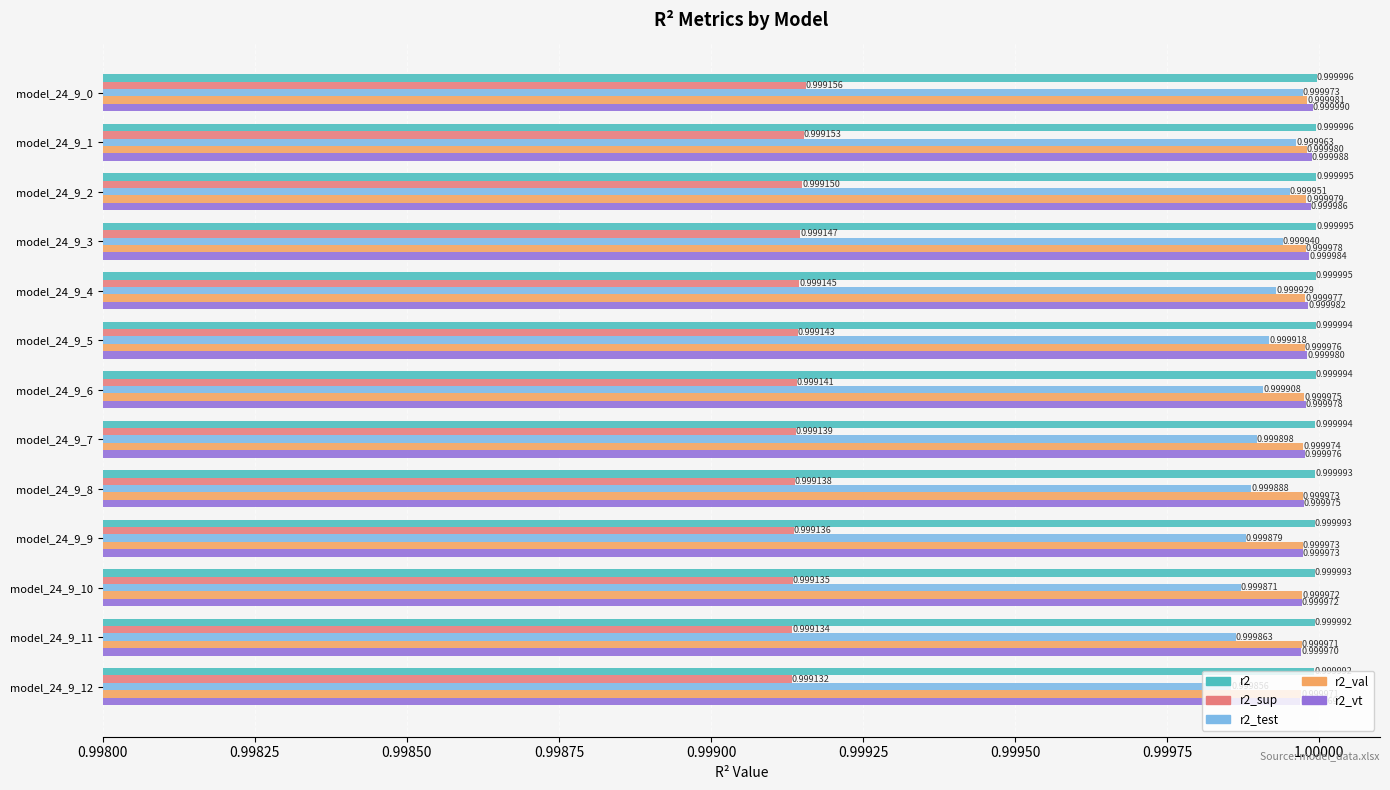

Rank the series at model_24_9_0 from highest to lowest value.

r2, r2_vt, r2_val, r2_test, r2_sup